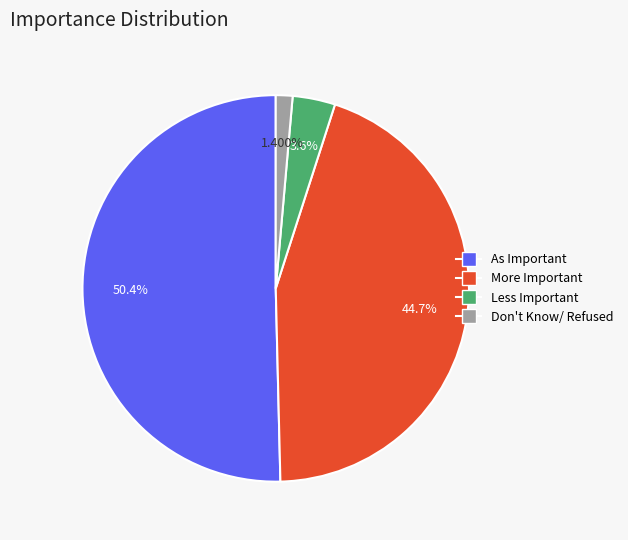

What is the largest slice in the pie chart?

As Important